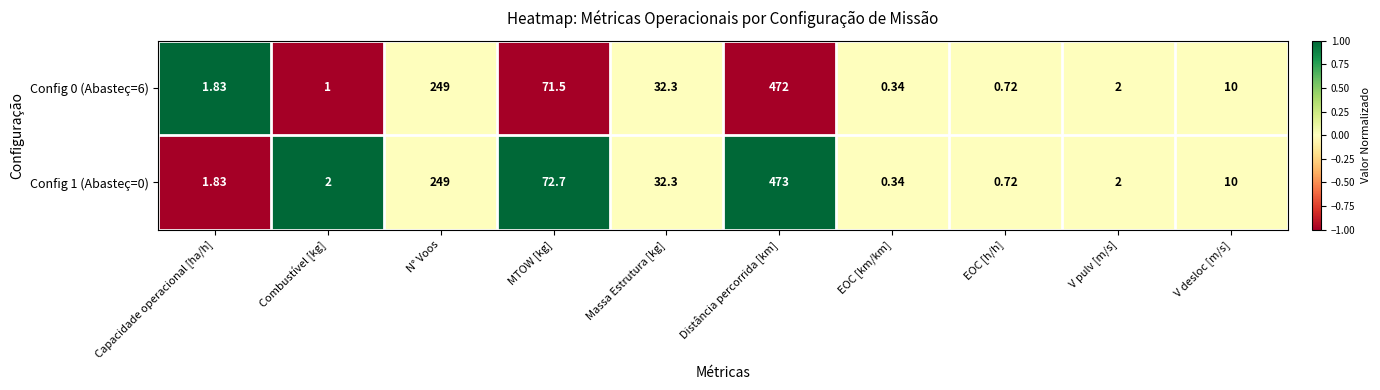

Rank the series by their maximum value, from lowest to highest.

Config 0 (Abasteç=6), Config 1 (Abasteç=0)